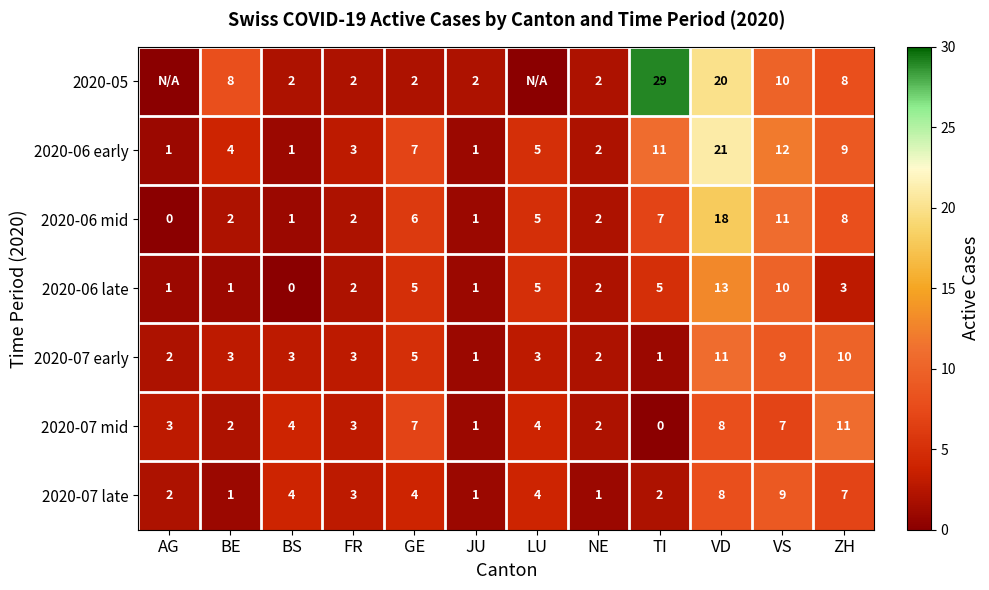

At which category is the sum across all series the highest?

VD